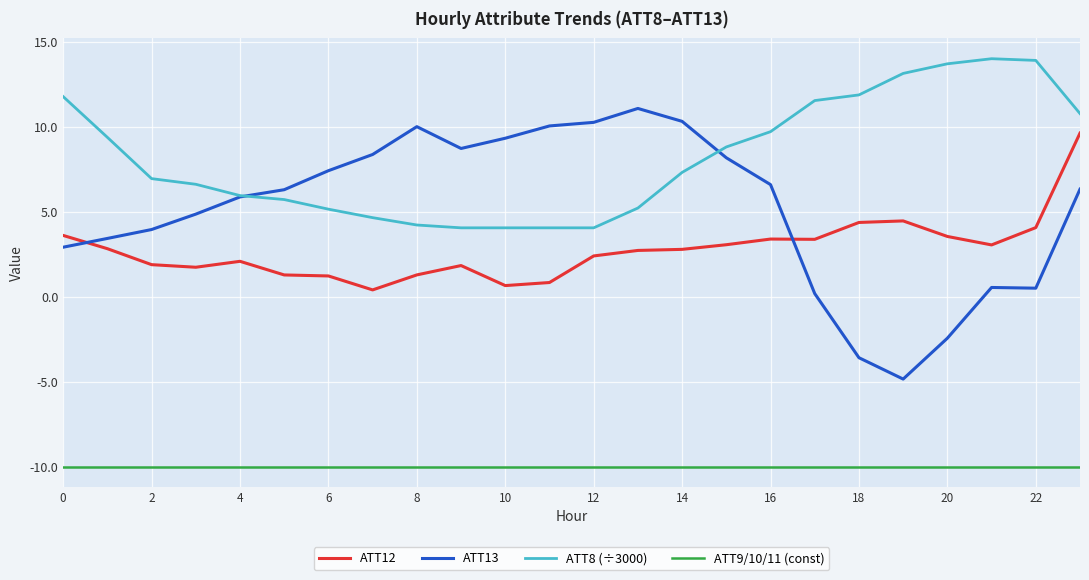

Which series has the largest total across all categories?

ATT8 (÷3000)